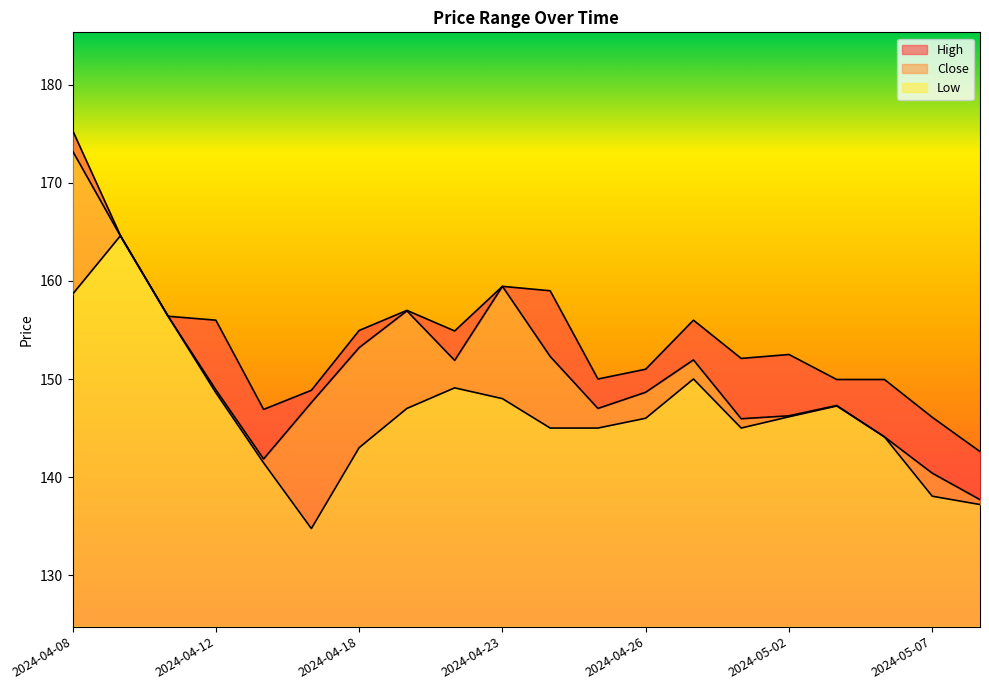

What are all the series names shown in the legend?

High, Close, Low